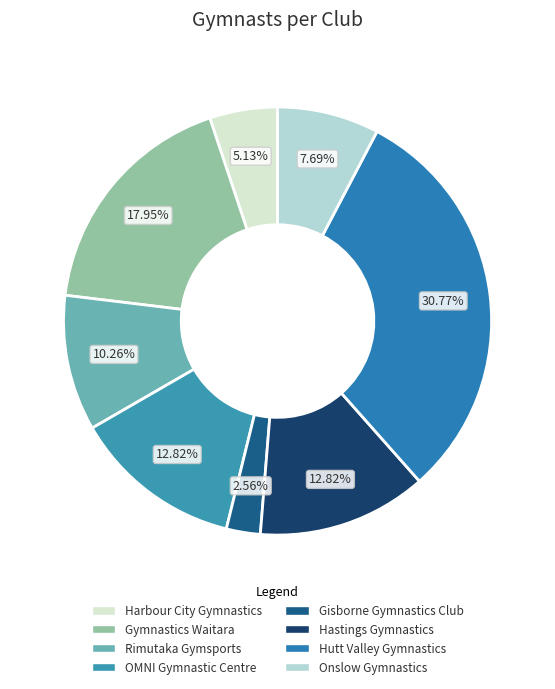

Approximately how many times larger is the value at Harbour City Gymnastics compared to Hutt Valley Gymnastics?

0.2